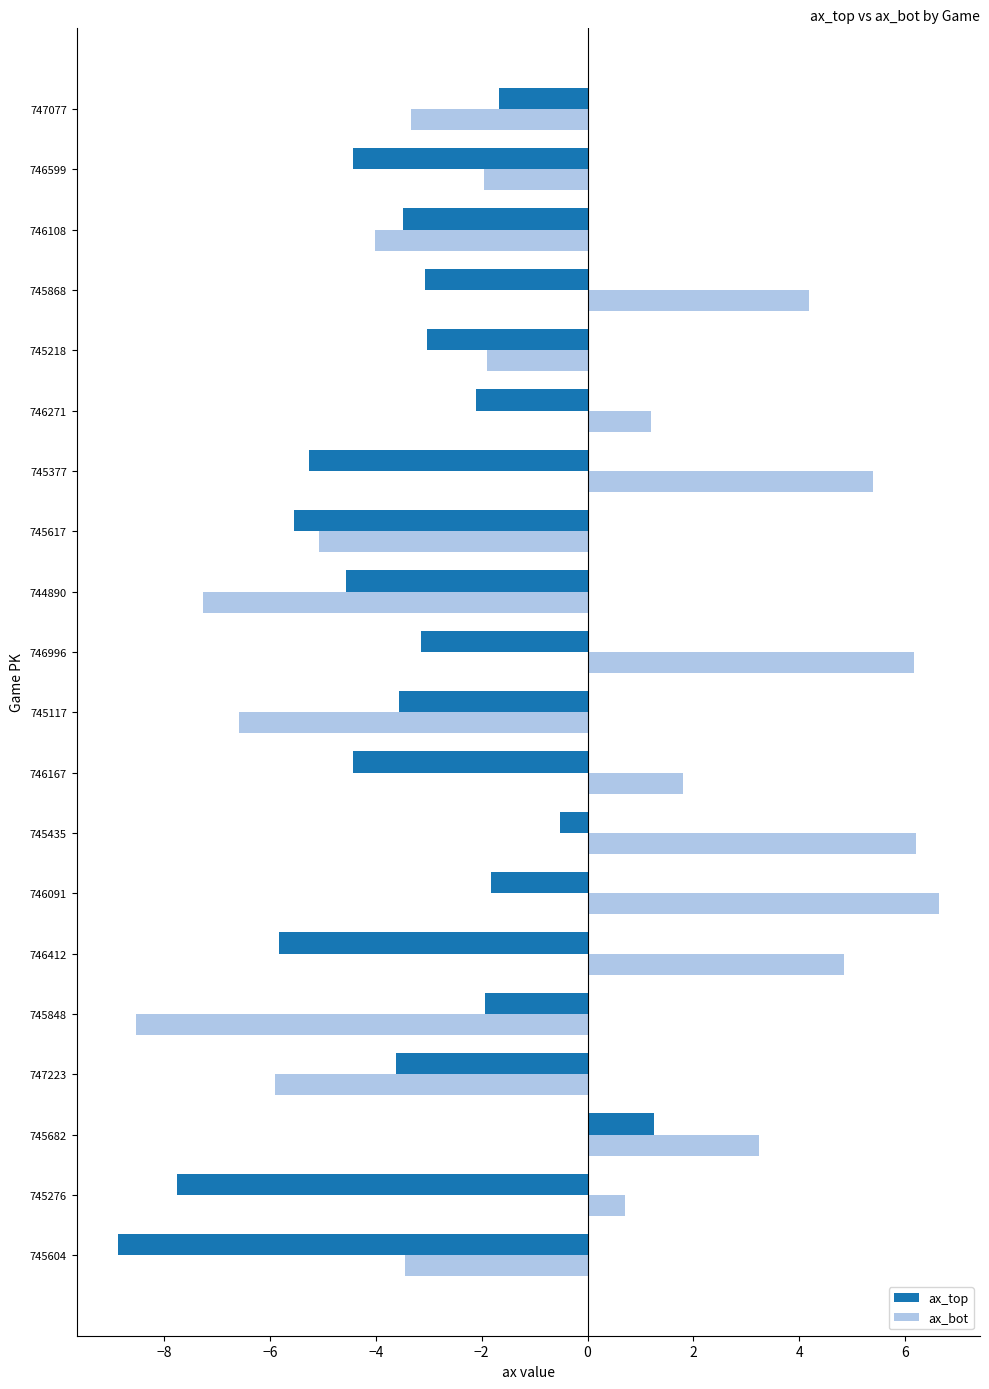

What is the difference between the maximum and minimum values in the ax_bot series?

15.2